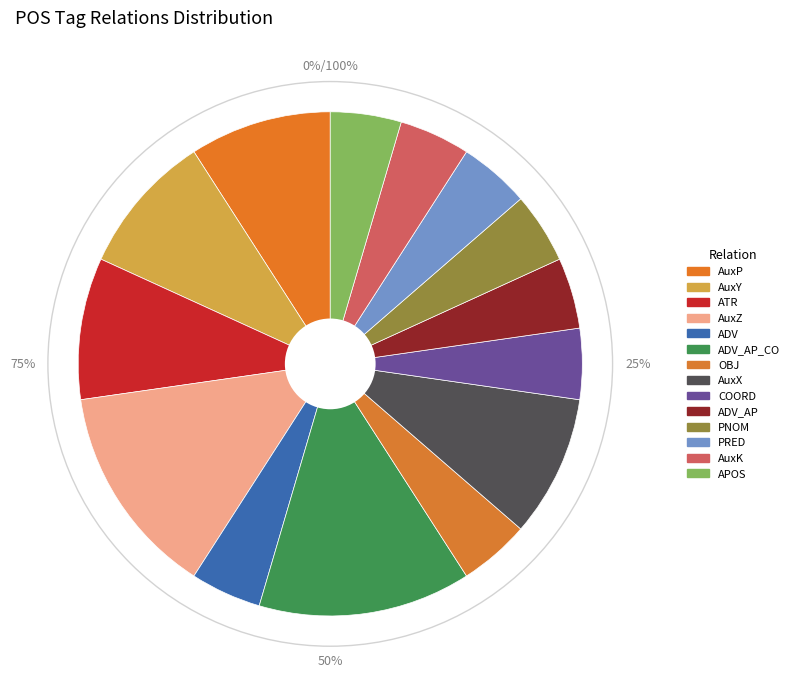

To the nearest percent, what portion does AuxK represent?

5%